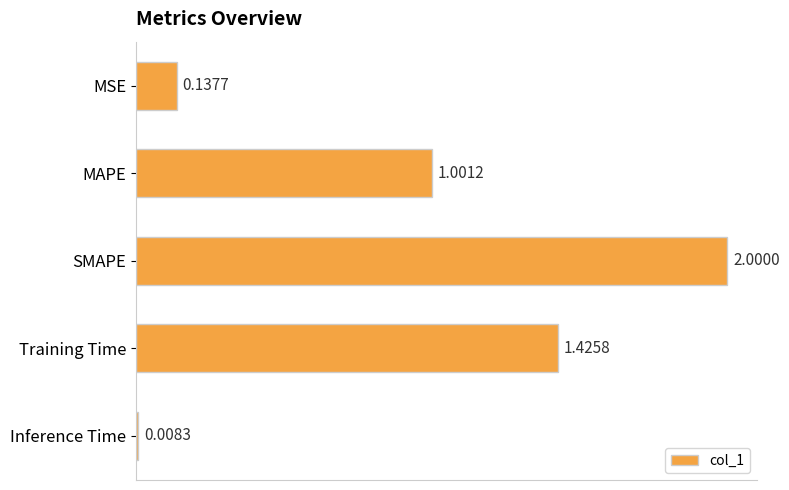

Which label corresponds to the smallest value in the chart?

Inference Time